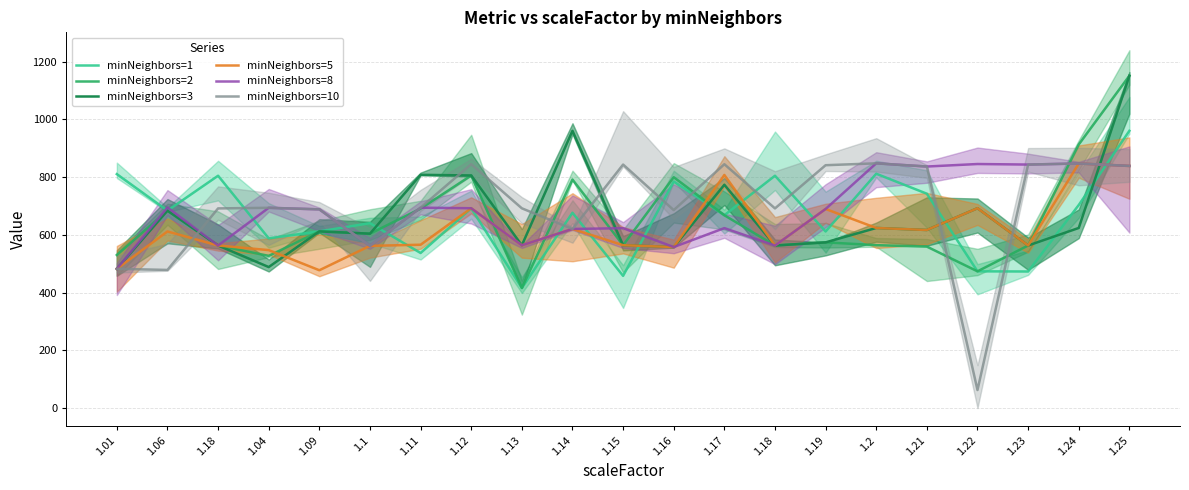

How many times do minNeighbors=1 and minNeighbors=8 cross each other?

10